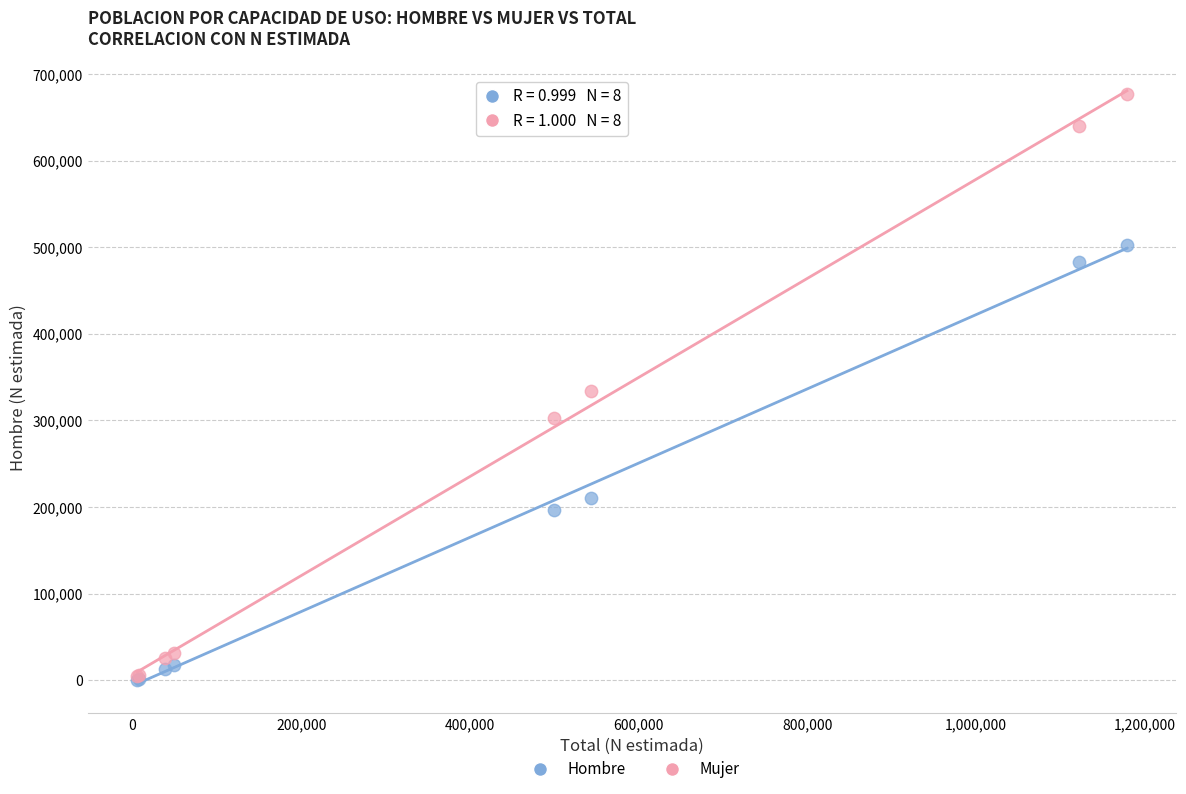

What are all the series names shown in the legend?

Hombre, Mujer